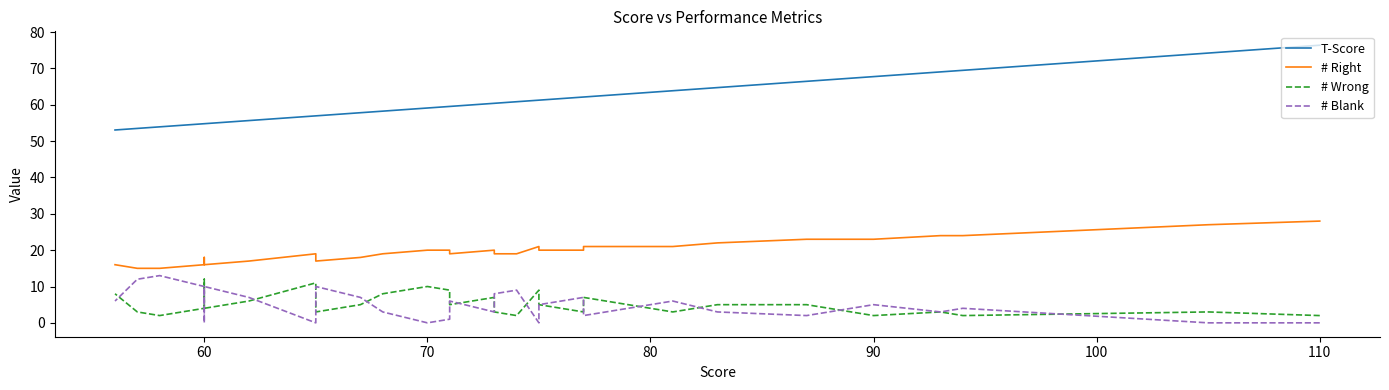

How many distinct data groups are displayed?

4